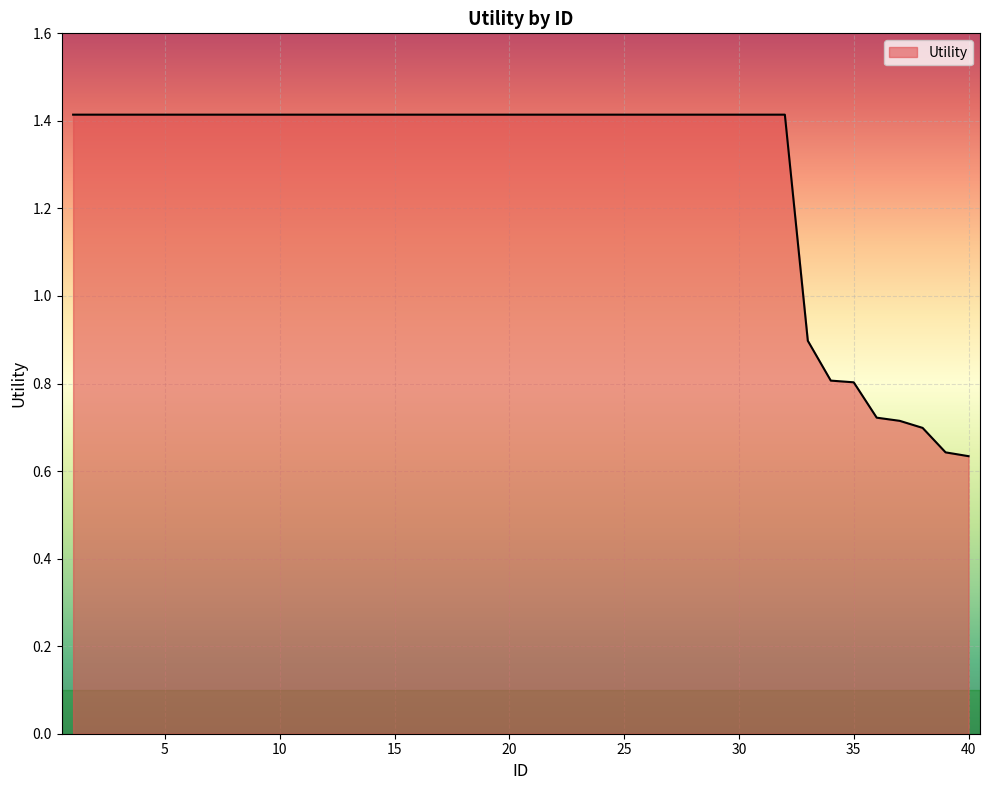

What is the greatest value displayed?

1.4